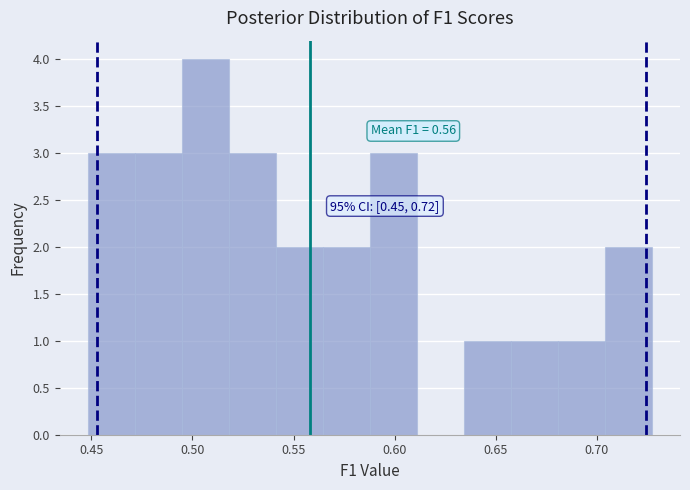

Which range on the x-axis has the tallest bar?

0.495 to 0.520